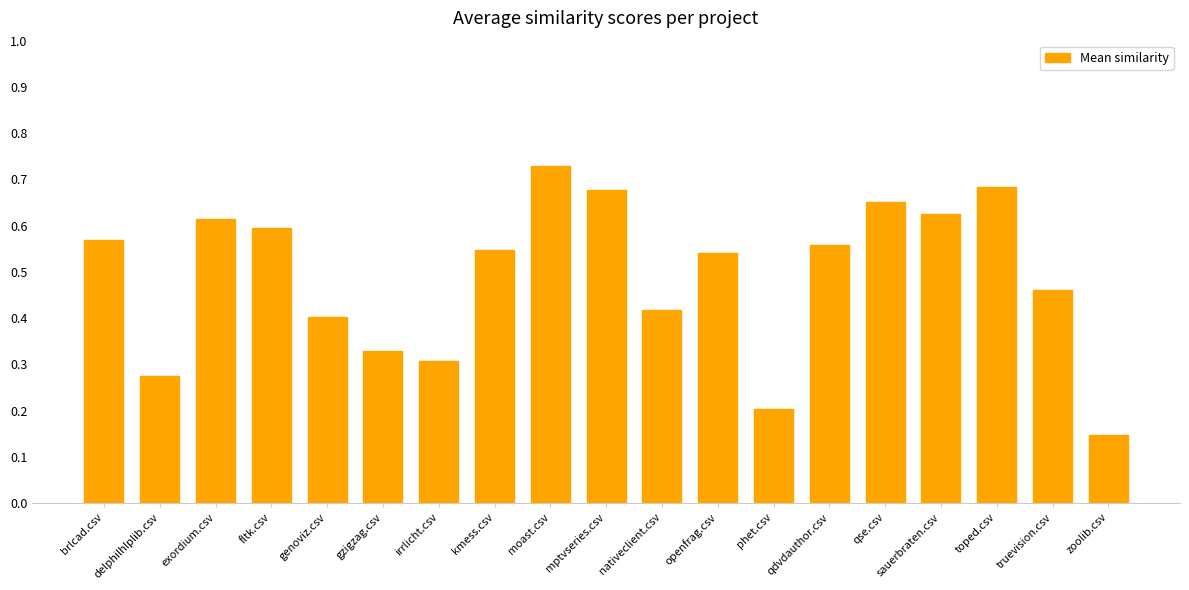

What is the sum of the values at mptvseries.csv and phet.csv?

0.9